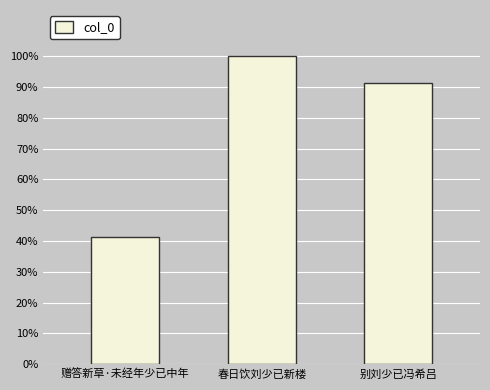

The chart shows a value of 603823 at 春日饮刘少已新楼. True or false?

True